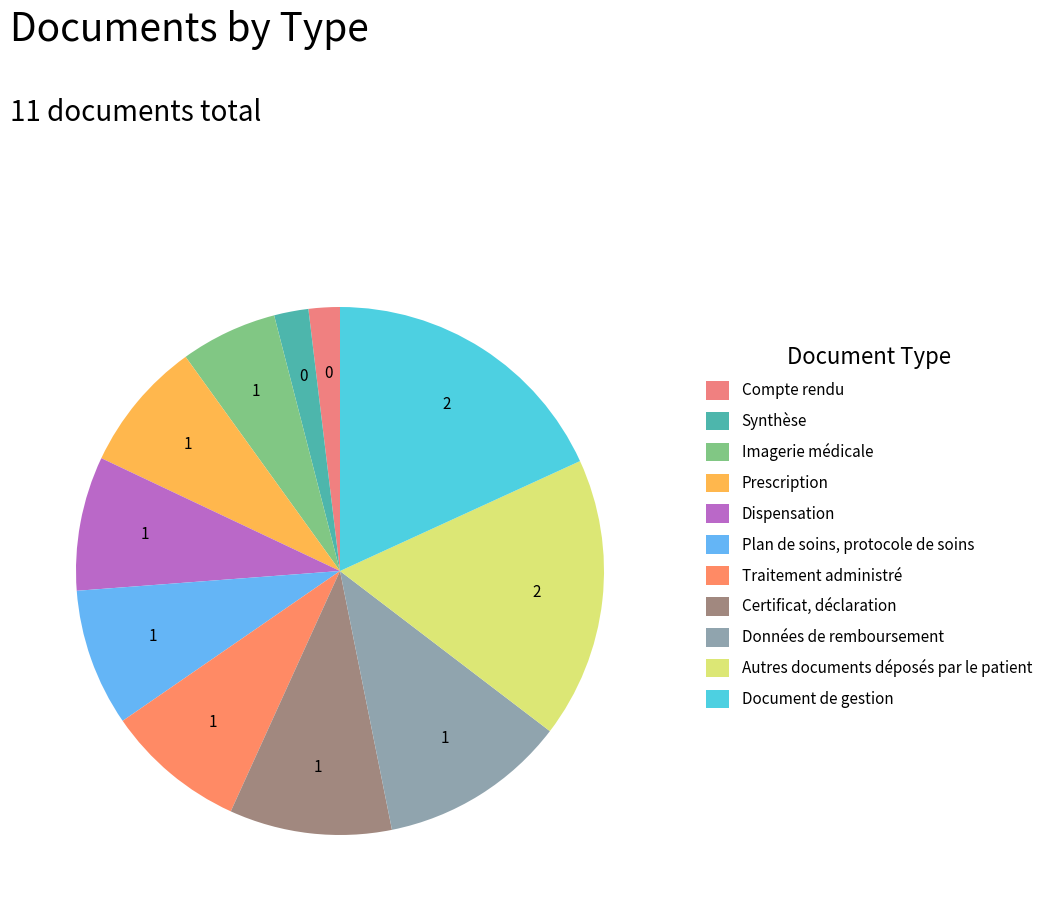

Combined, do Plan de soins, protocole de soins and Certificat, déclaration account for over 50%?

No